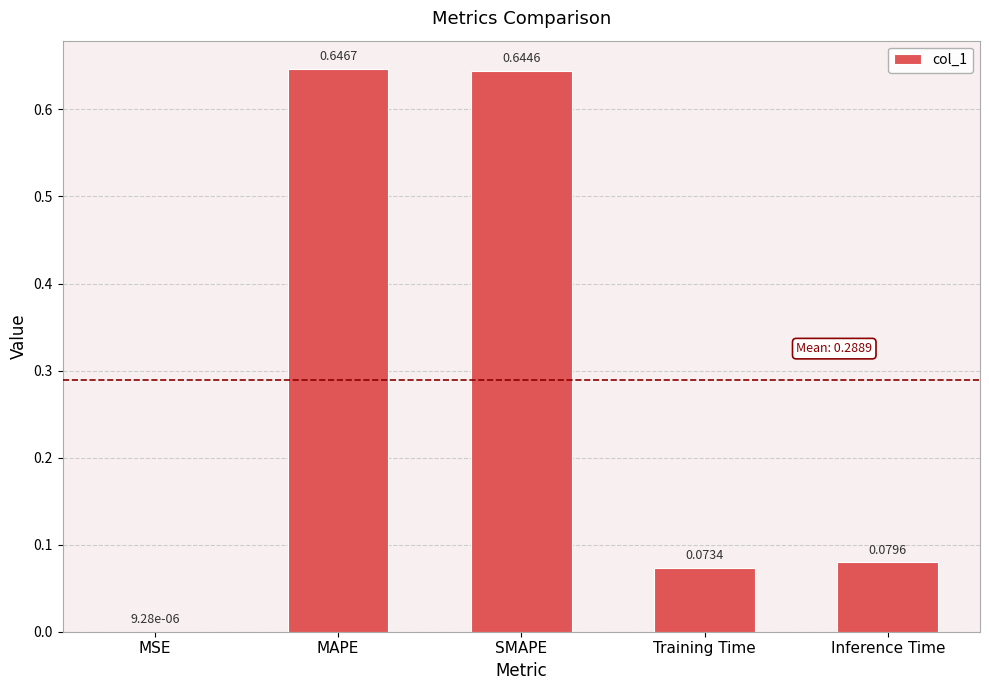

Which label corresponds to the largest value in the chart?

MAPE